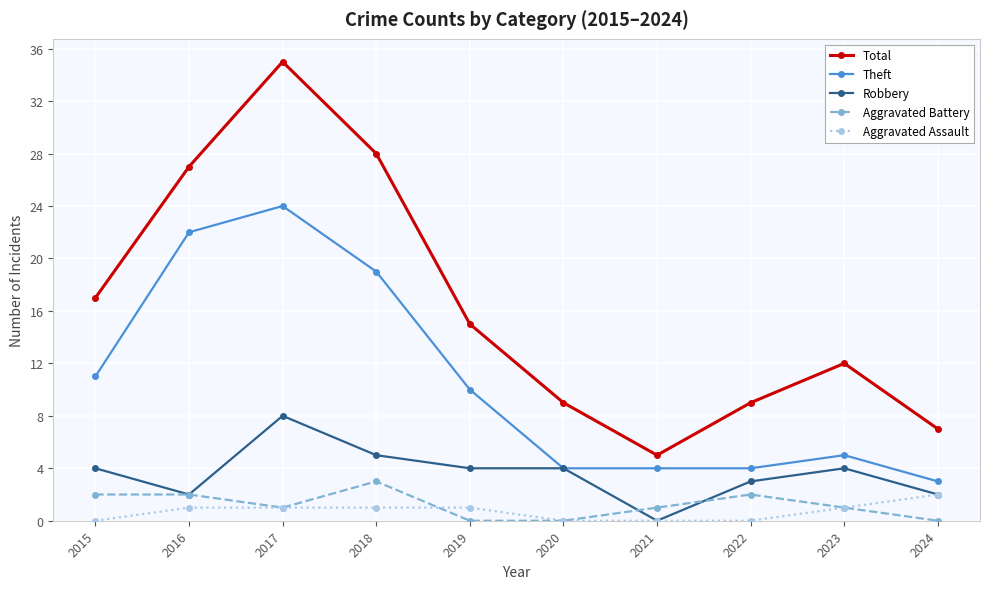

Reading left to right, list all the values displayed in this chart.

Total: 2015=17	2016=27	2017=35	2018=28	2019=15	2020=9	2021=5	2022=9	2023=12	2024=7
Theft: 2015=11	2016=22	2017=24	2018=19	2019=10	2020=4	2021=4	2022=4	2023=5	2024=3
Robbery: 2015=4	2016=2	2017=8	2018=5	2019=4	2020=4	2021=0	2022=3	2023=4	2024=2
Aggravated Battery: 2015=2	2016=2	2017=1	2018=3	2019=0	2020=0	2021=1	2022=2	2023=1	2024=0
Aggravated Assault: 2015=0	2016=1	2017=1	2018=1	2019=1	2020=0	2021=0	2022=0	2023=1	2024=2